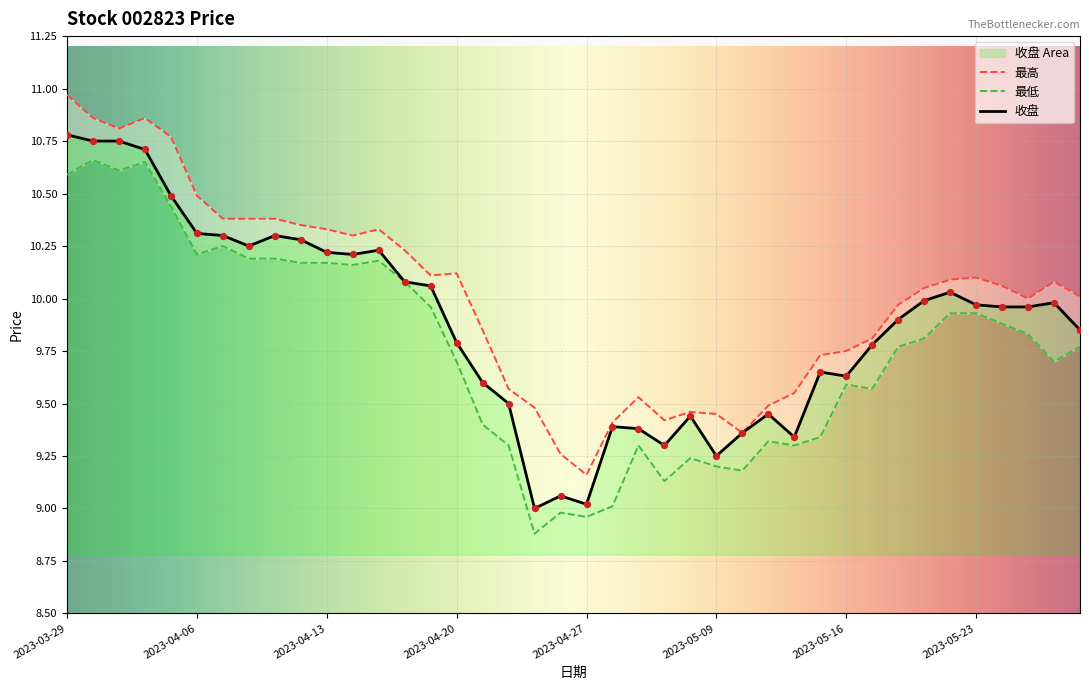

Which series has the largest total across all categories?

最高